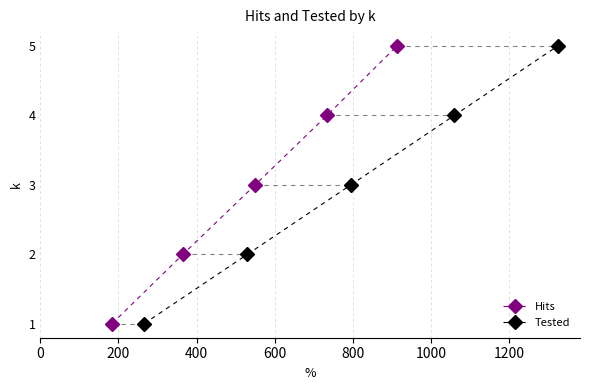

Does the chart display data point markers on the line(s)?

Yes